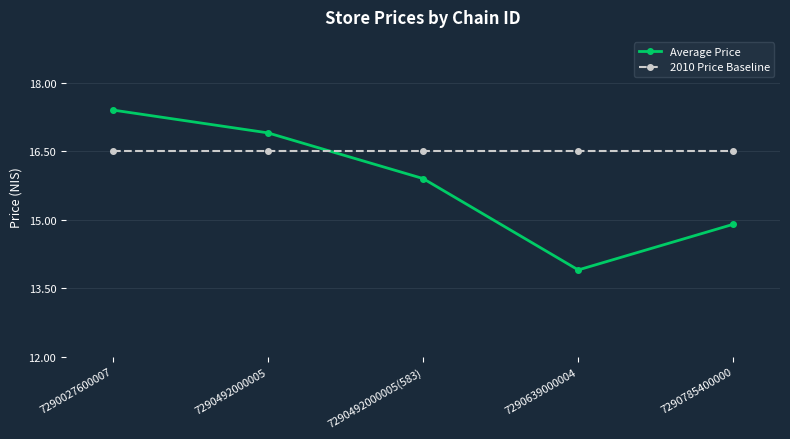

Is the value of Average Price at 7290639000004 greater than the value of 2010 Price Baseline at 7290027600007?

No